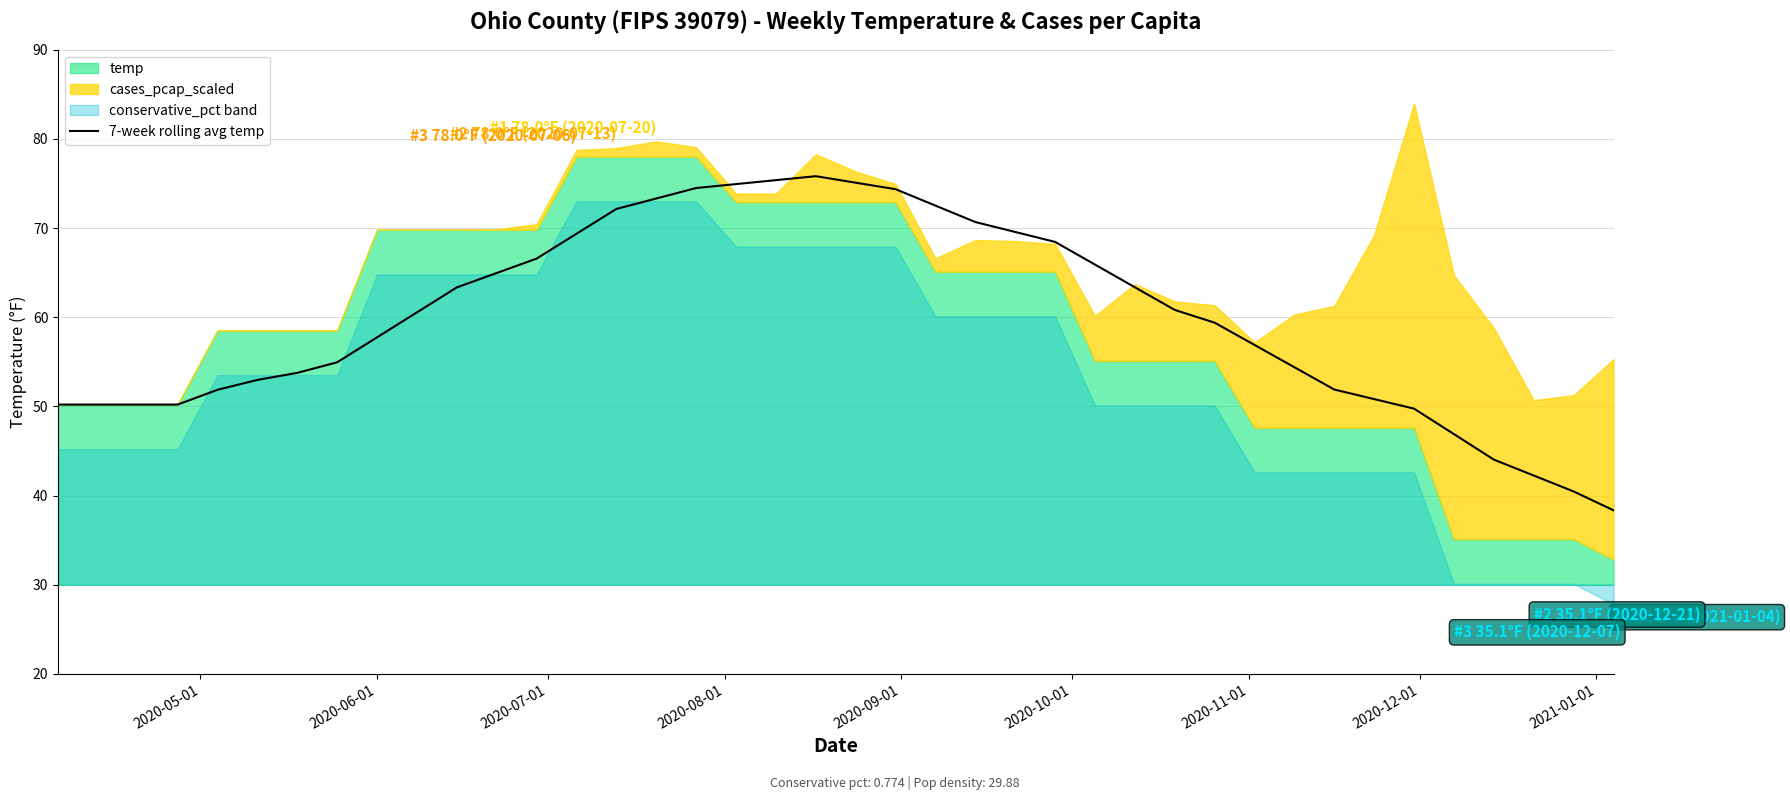

How many categories are shown in the chart?

40